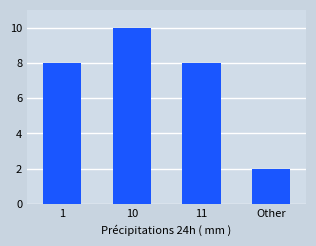

Approximately how many times larger is the value at 1 compared to 10?

0.8